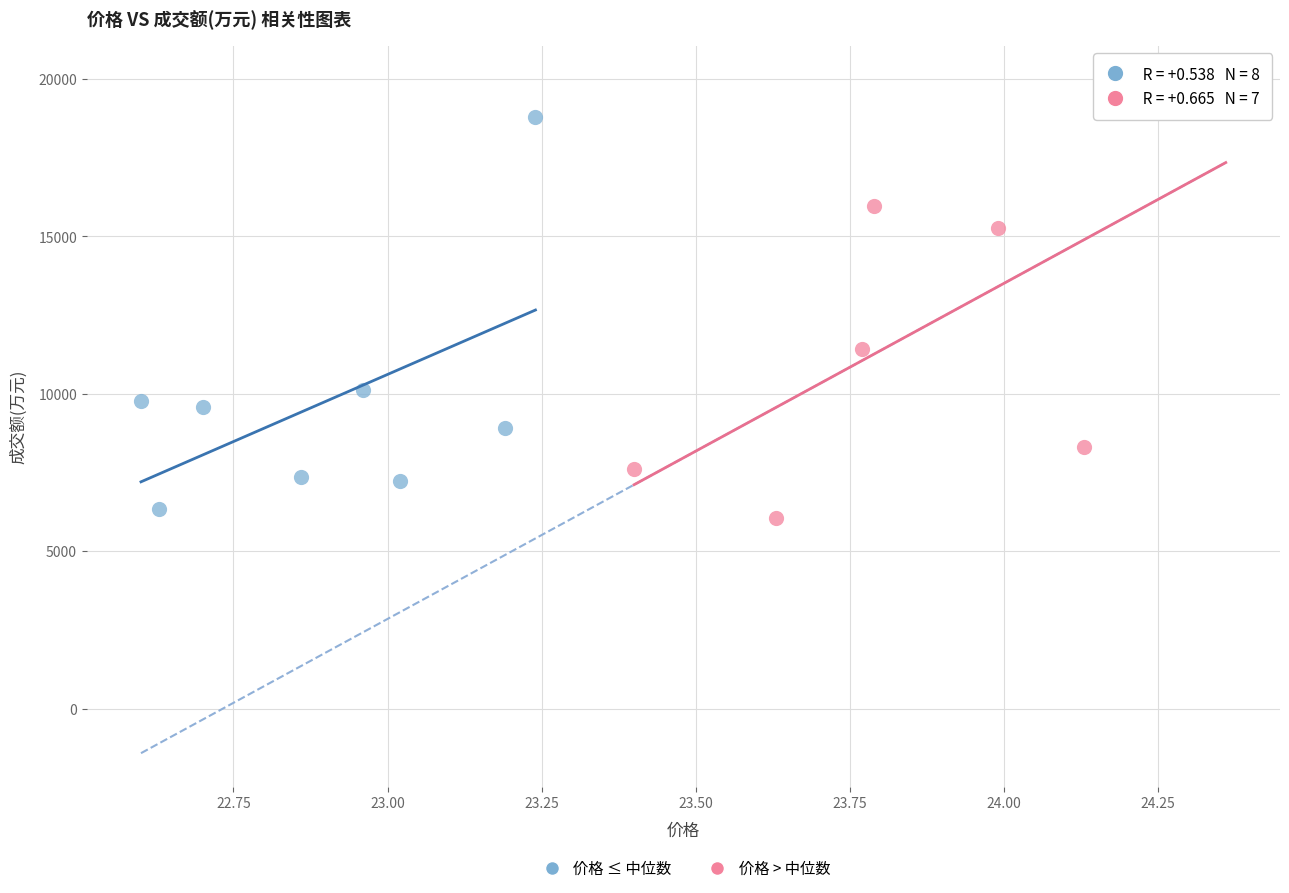

Which series reaches the minimum Y coordinate?

价格 > 中位数